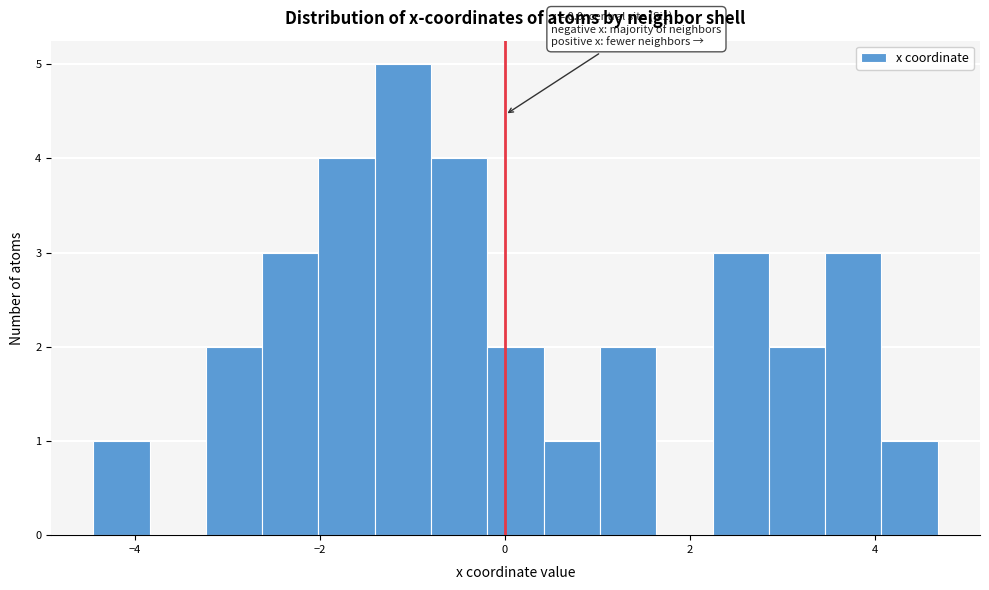

Around what value on the x-axis is the tallest bar? Give the approximate position of its centre, as read against the axis.

-1.2